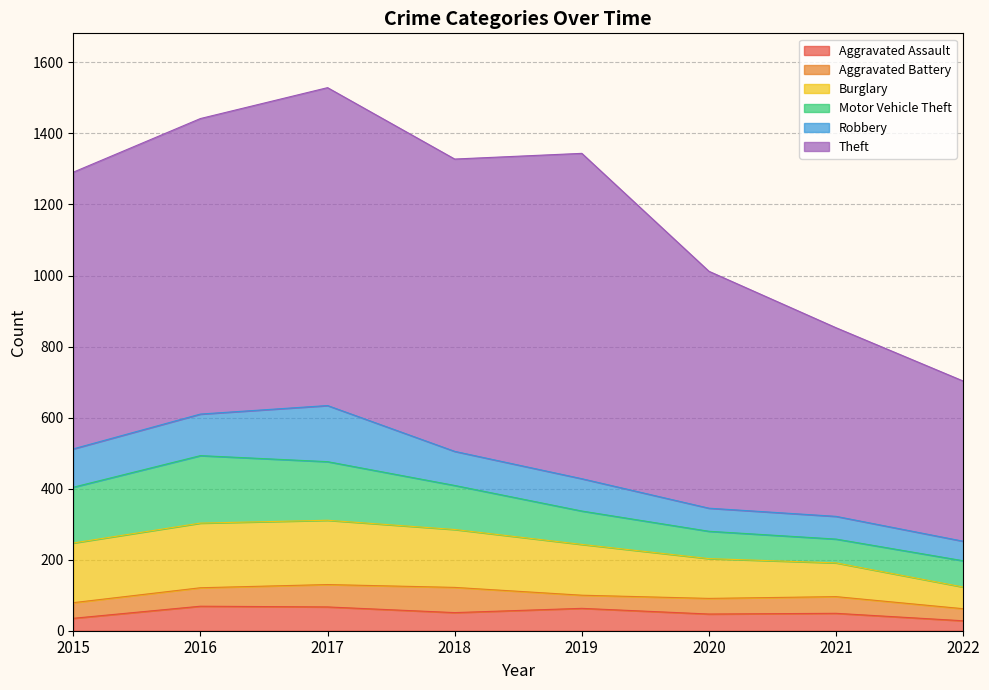

How many interior local peaks does the Theft series have?

2